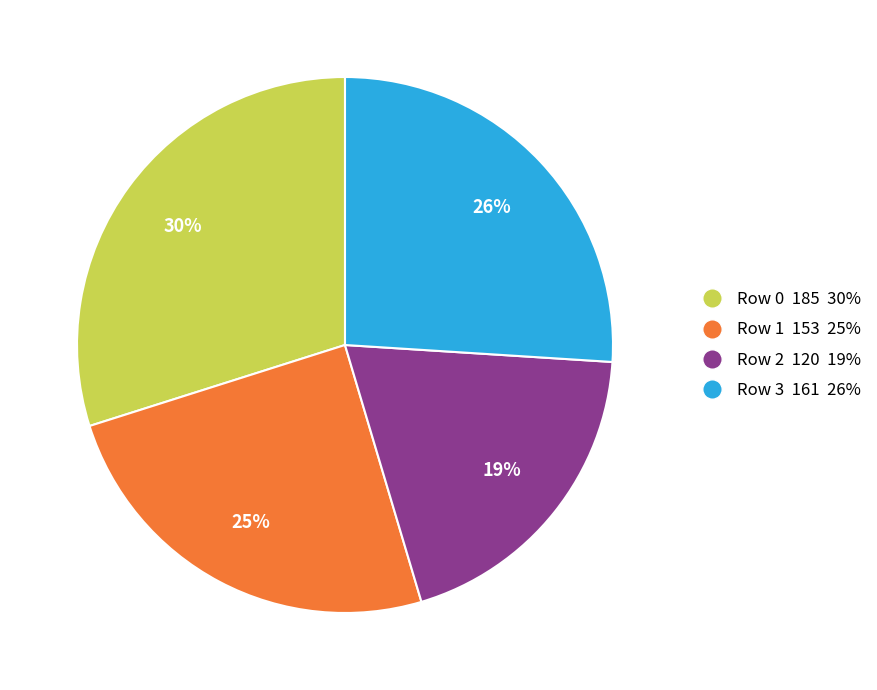

Is the sum of Row 0 185 30% and Row 2 120 19% greater than half?

No